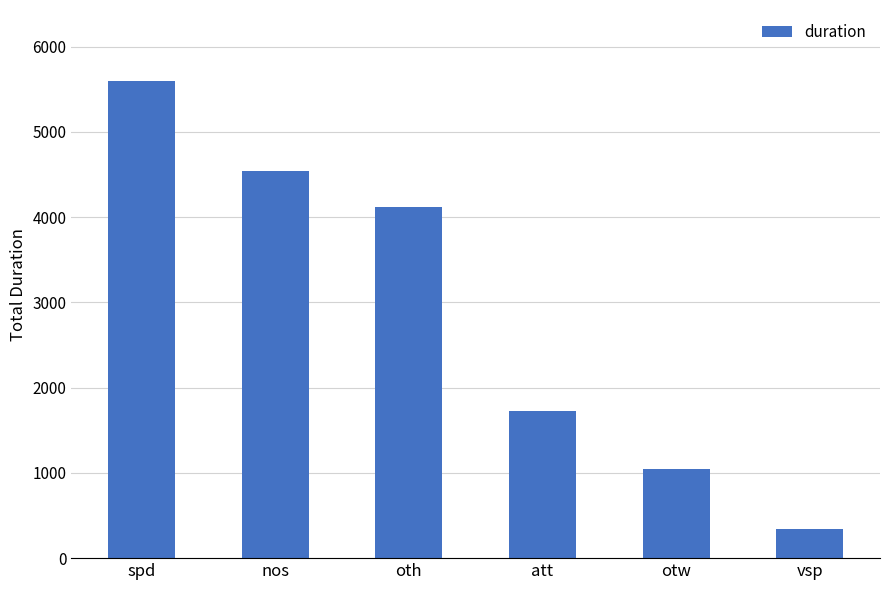

What value does the data have at nos, to the nearest 50?

4550